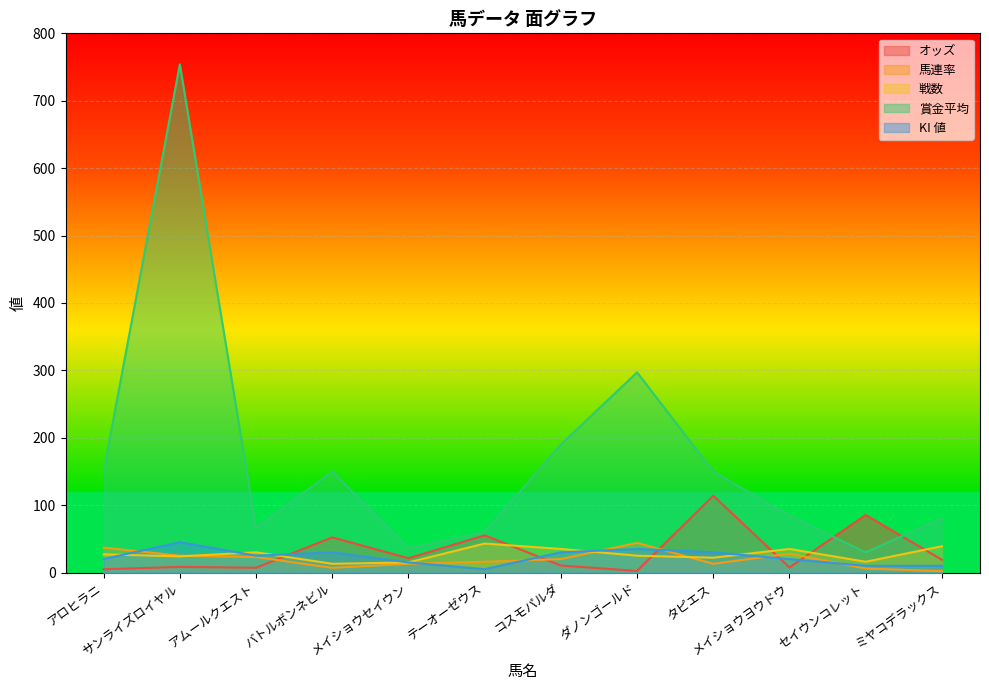

What is the total value across all series at アロヒラニ?

238.8